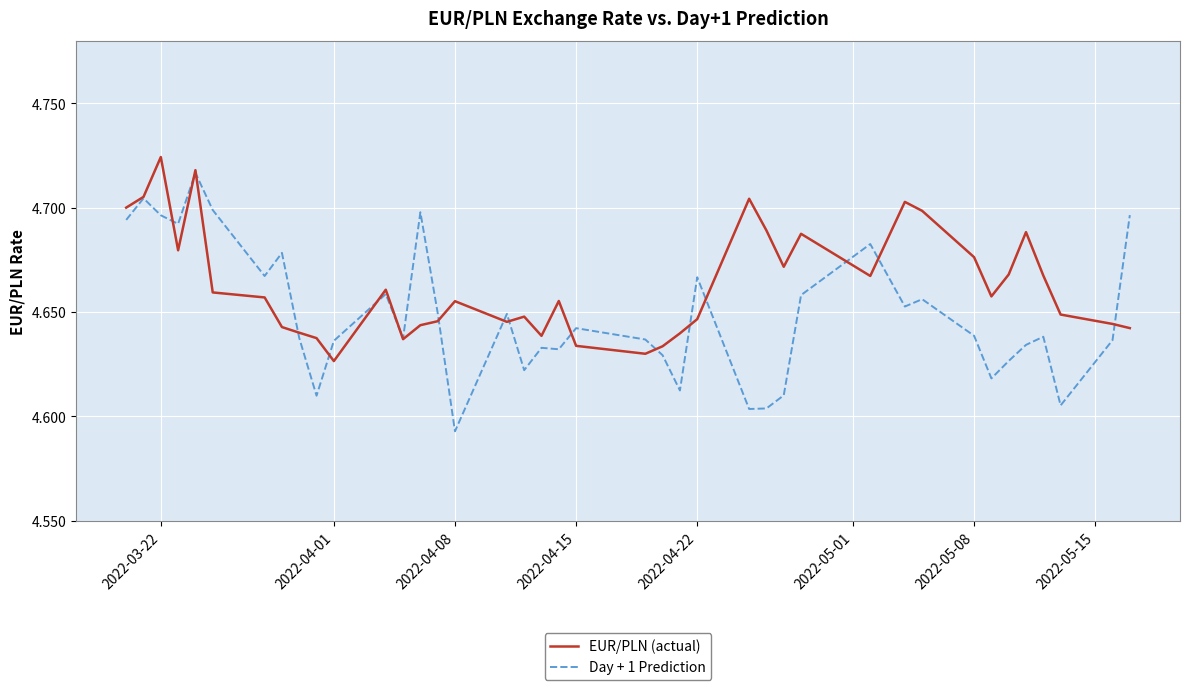

Which series has the largest total across all categories?

EUR/PLN (actual)